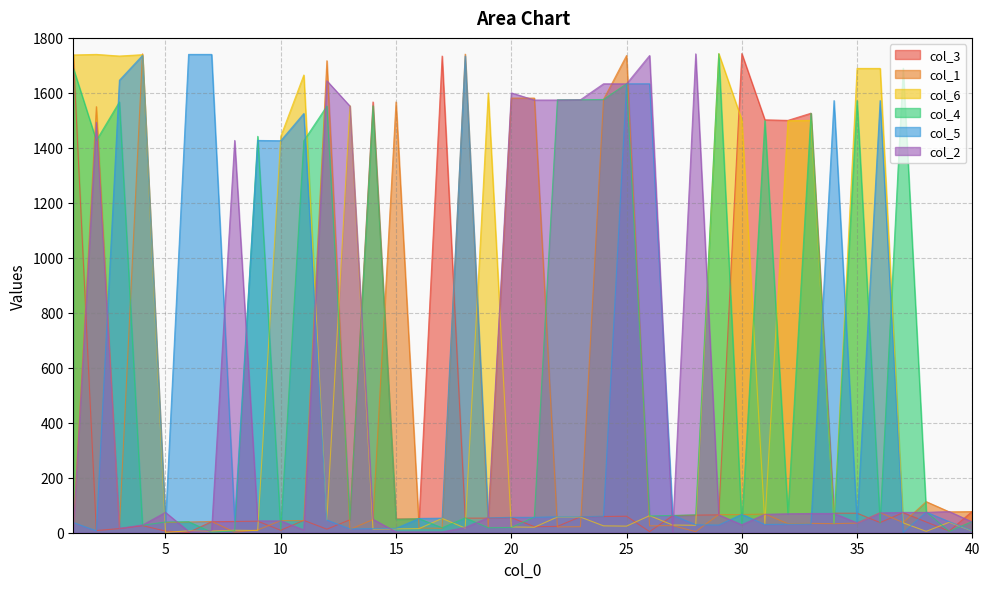

True or false: col_3 has more than 0 interior local peaks.

True